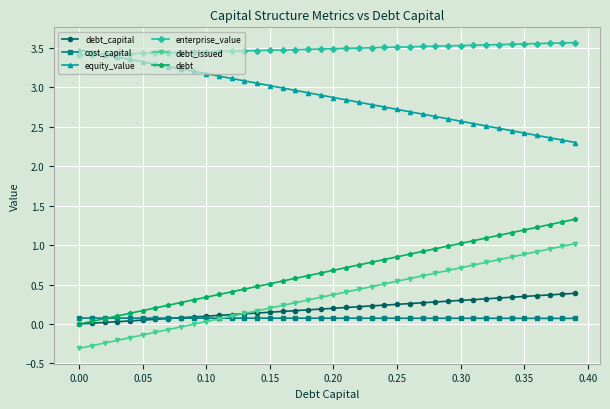

How many data points does each series have?

40